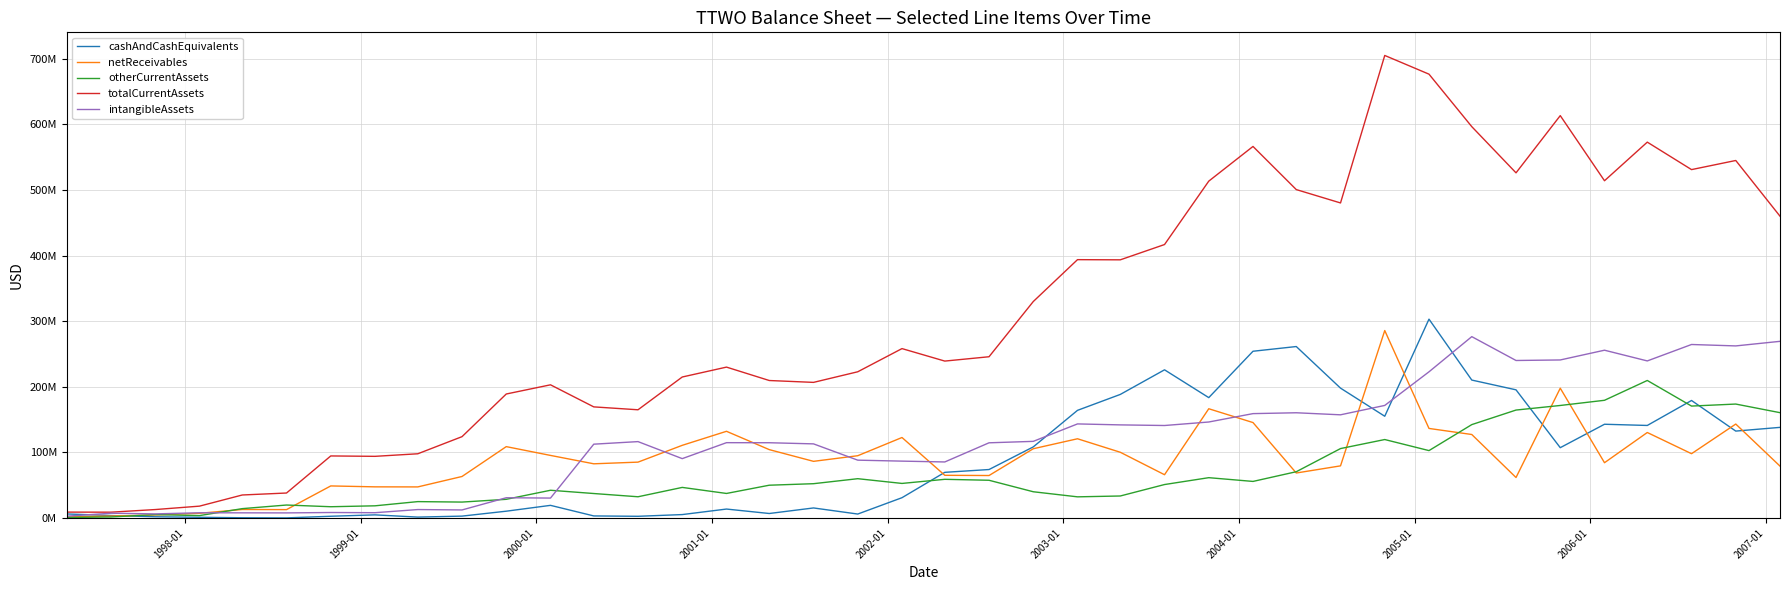

Does the chart display data point markers on the line(s)?

No